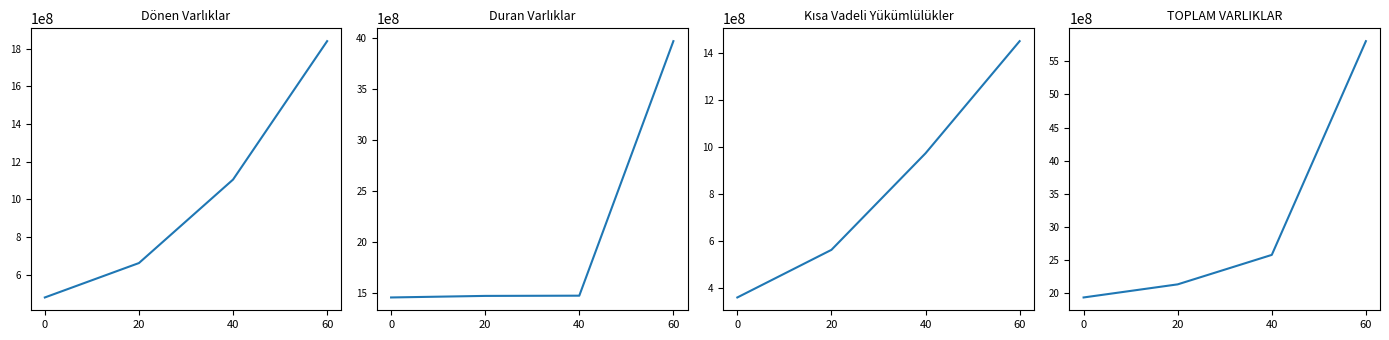

What is the value of the Duran Varlıklar point at the 4th from the left?

3965211388